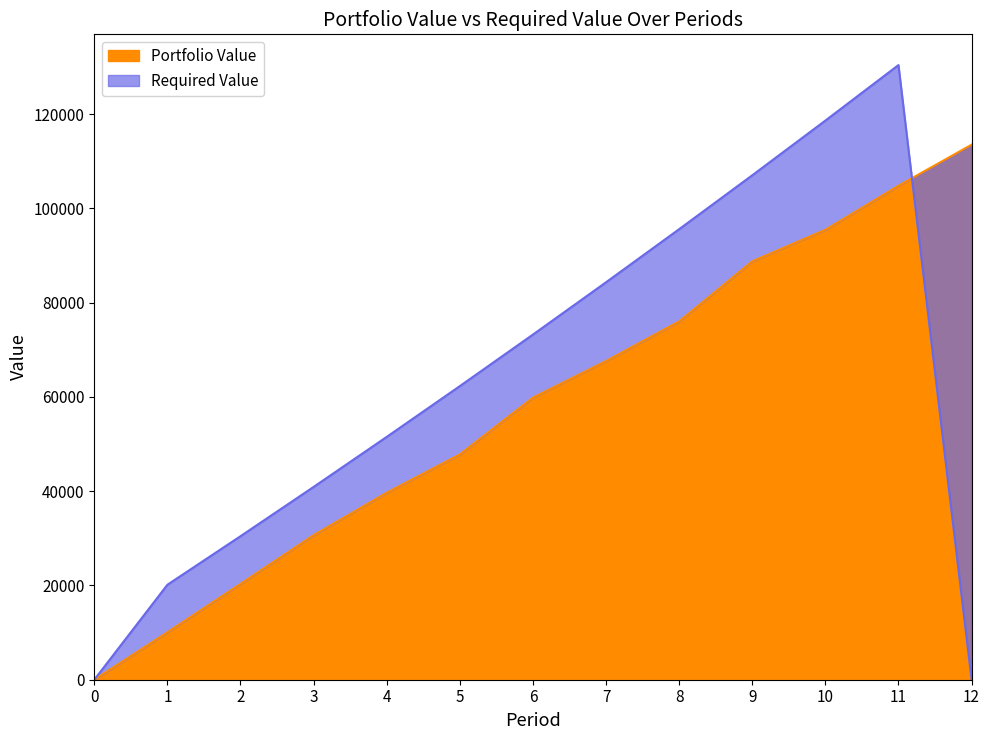

List the series in order of their peak value, lowest first.

Portfolio Value, Required Value